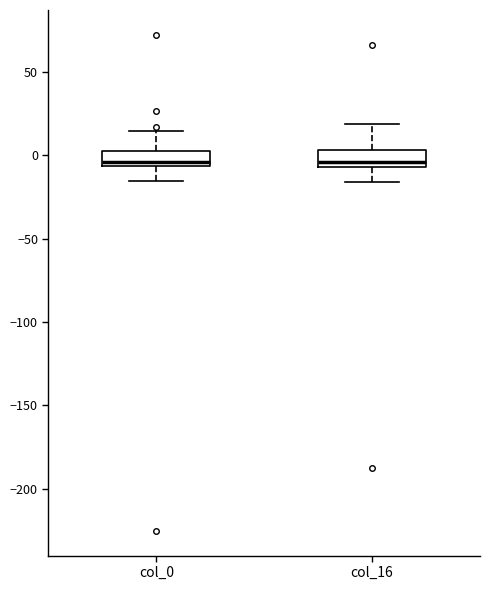

Reading left to right, read every box against the y-axis: the position of its median line, the range the box covers, and the ends of its whiskers. The values are not printed on the chart, so give them approximately, as read against the axis.

col_0: median -5 (just above the box's lower edge), box -5 to 5, whiskers -15 to 15
col_16: median -5 (just above the box's lower edge), box -5 to 5, whiskers -15 to 20